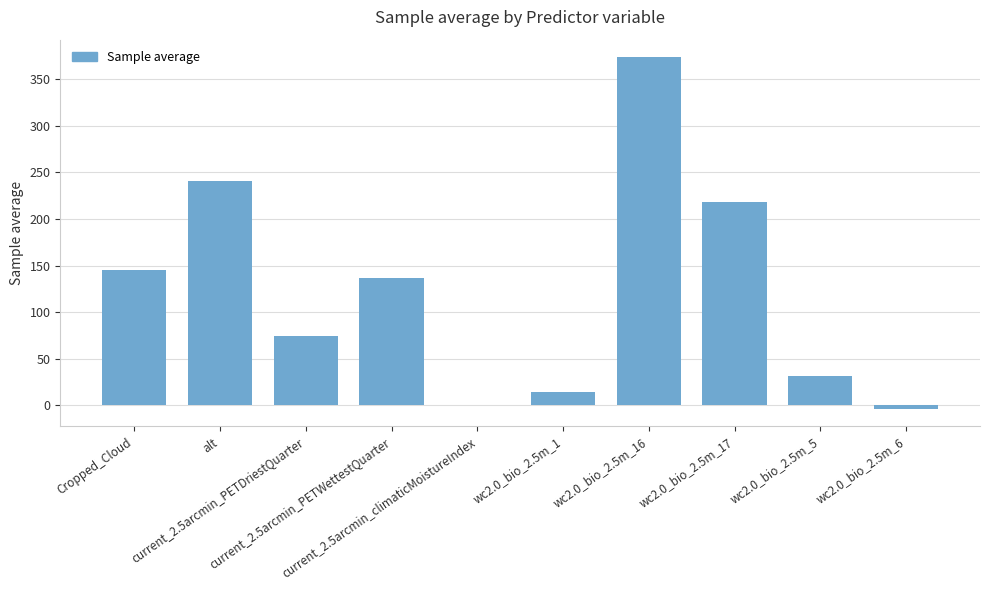

Are the bars grouped side by side (vs. stacked)?

No